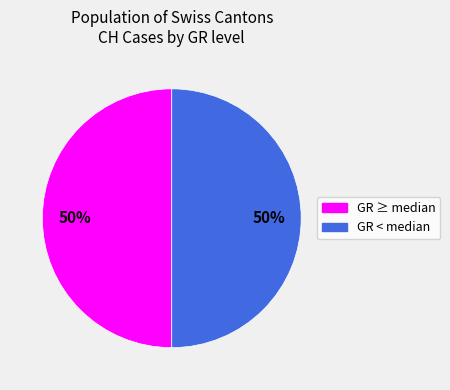

To the nearest percent, what is the average slice percentage?

50%